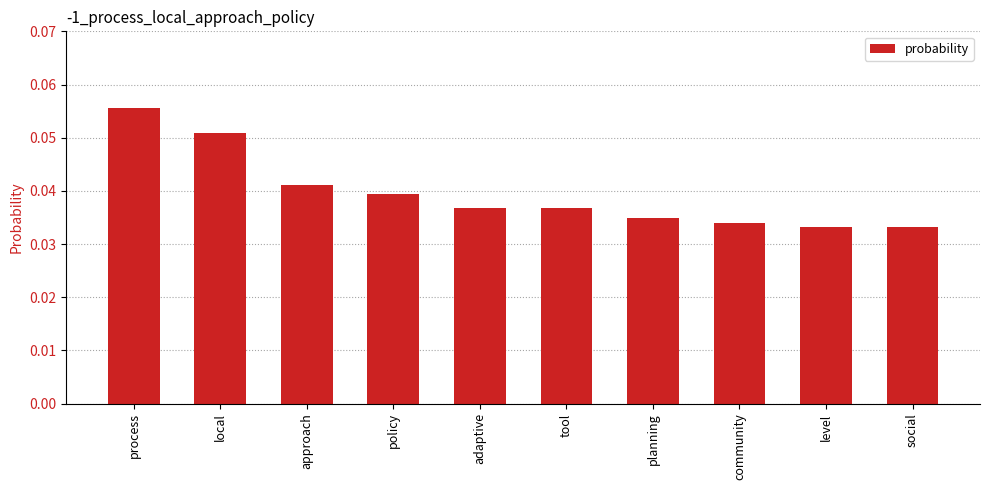

Which category has the highest value across all series?

process